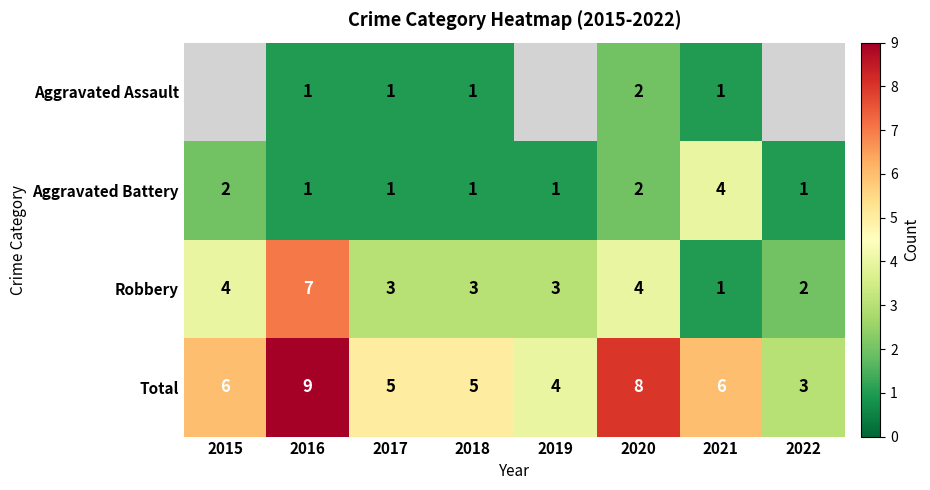

How many Aggravated Battery values are between 1 and 2?

7